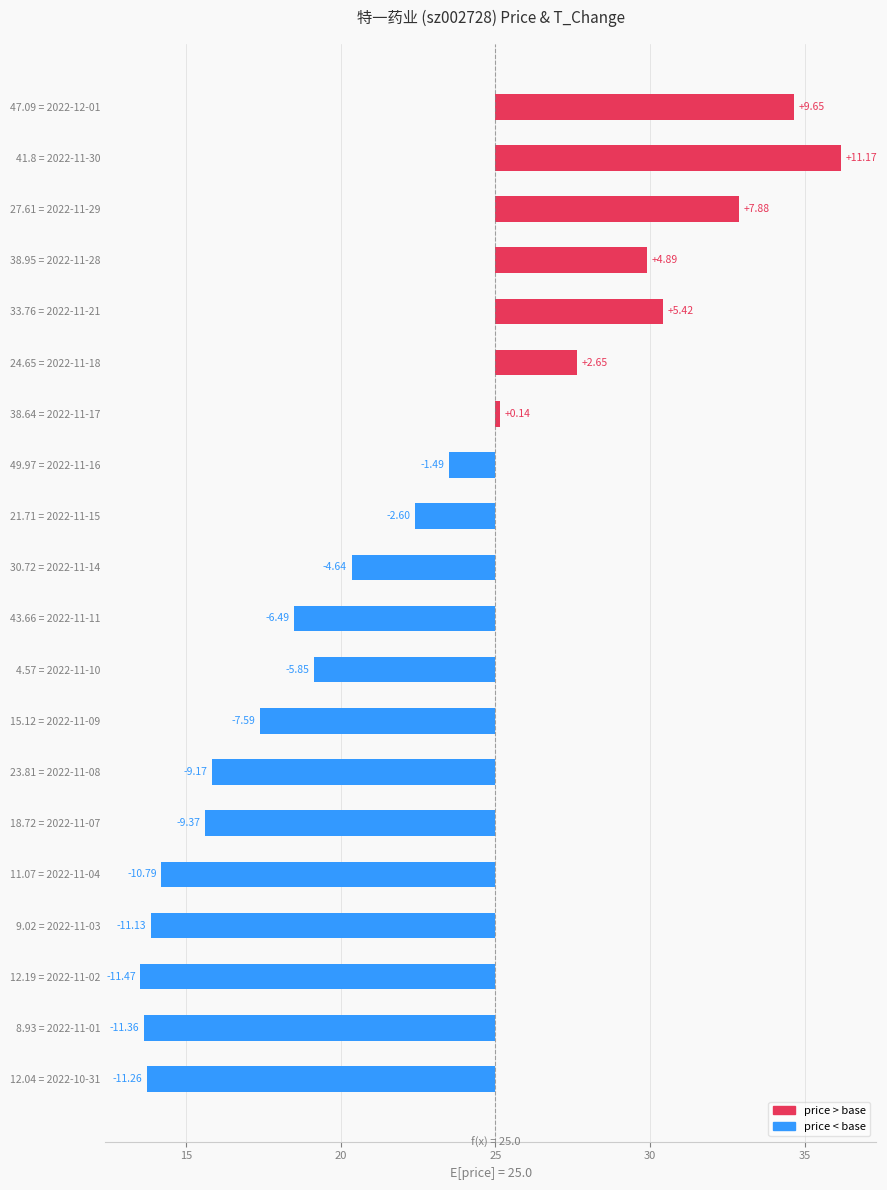

How many values exceed -4?

9